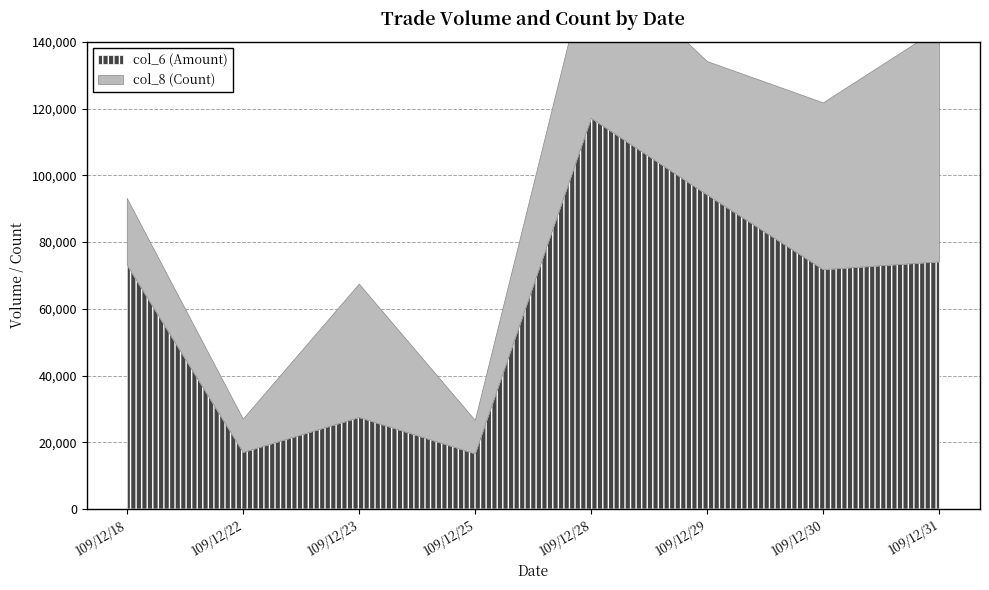

What is the maximum value shown in the chart?

117090